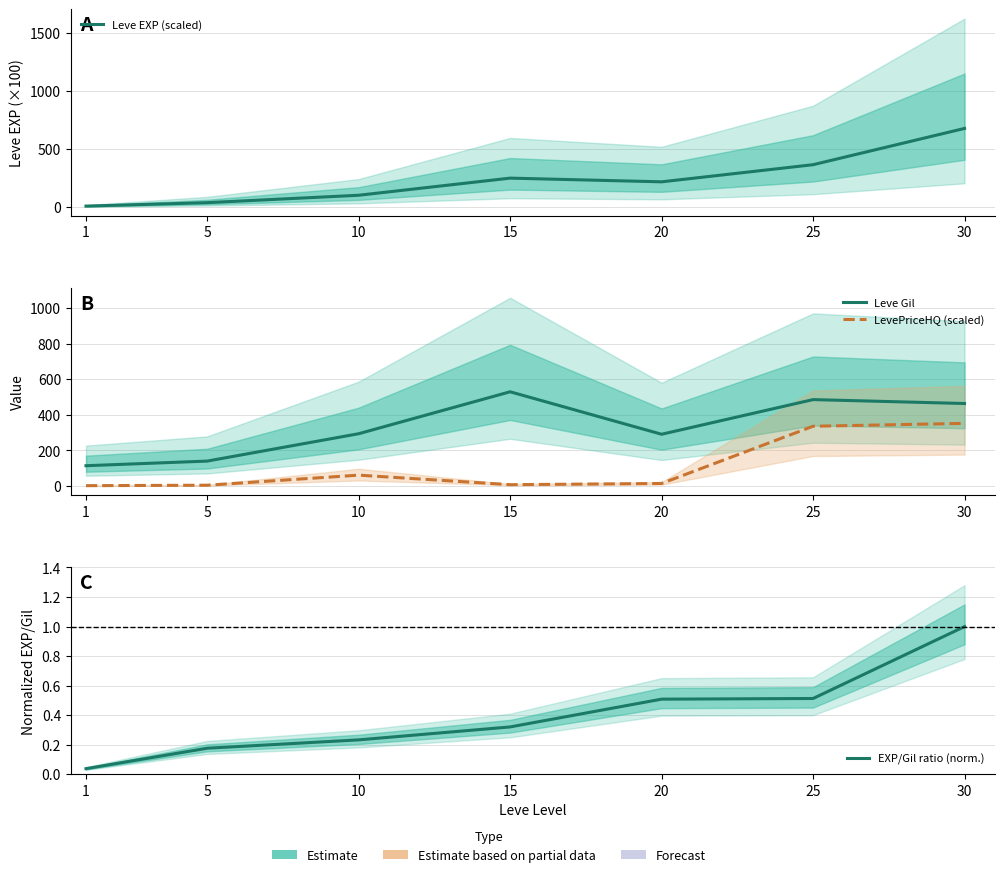

How many interior local valleys does the Leve Gil series have?

1